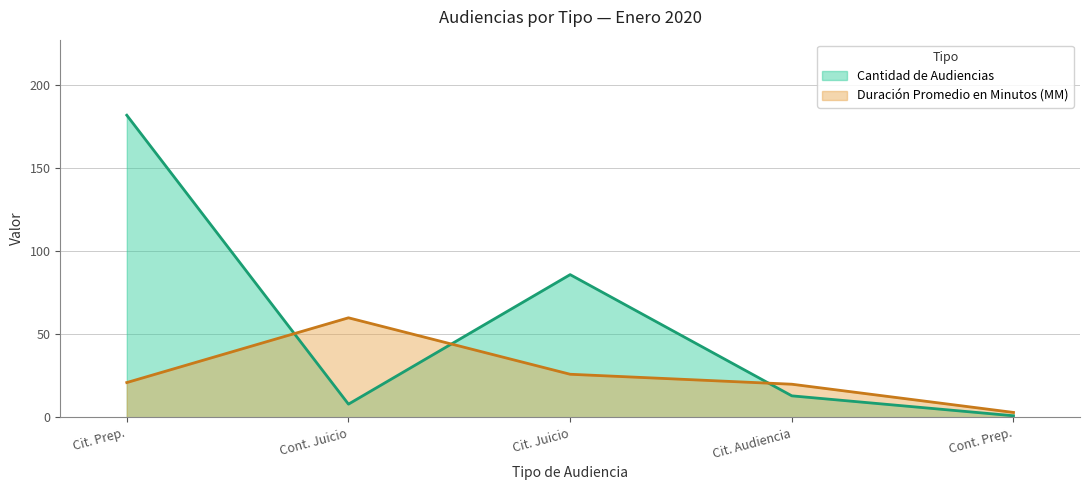

What is the average value of the Duración Promedio en Minutos (MM) series?

26